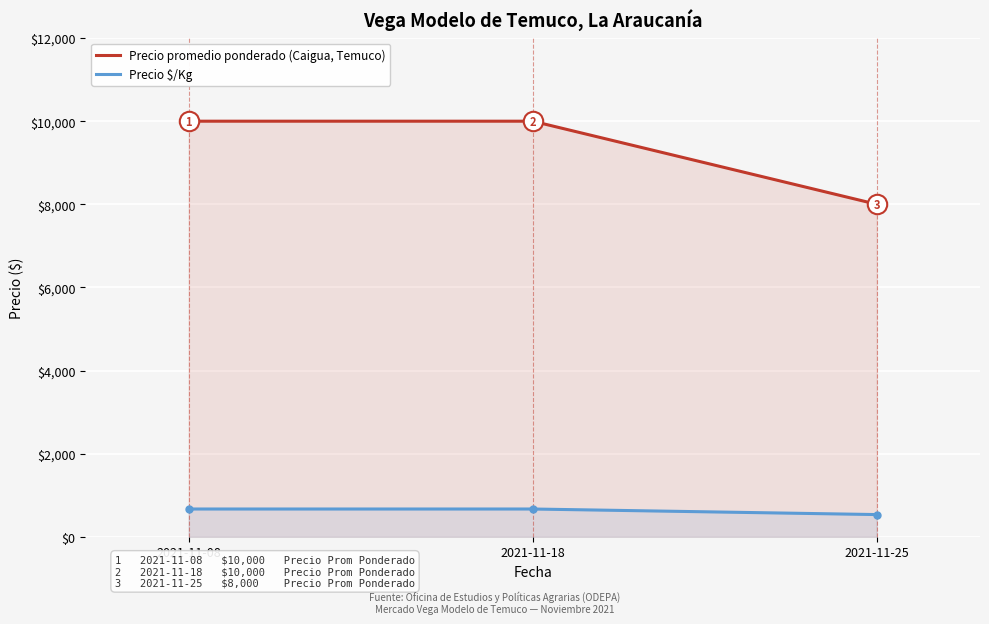

True or false: Precio promedio ponderado (Caigua, Temuco) has a value of 10000 at 2021-11-08.

True